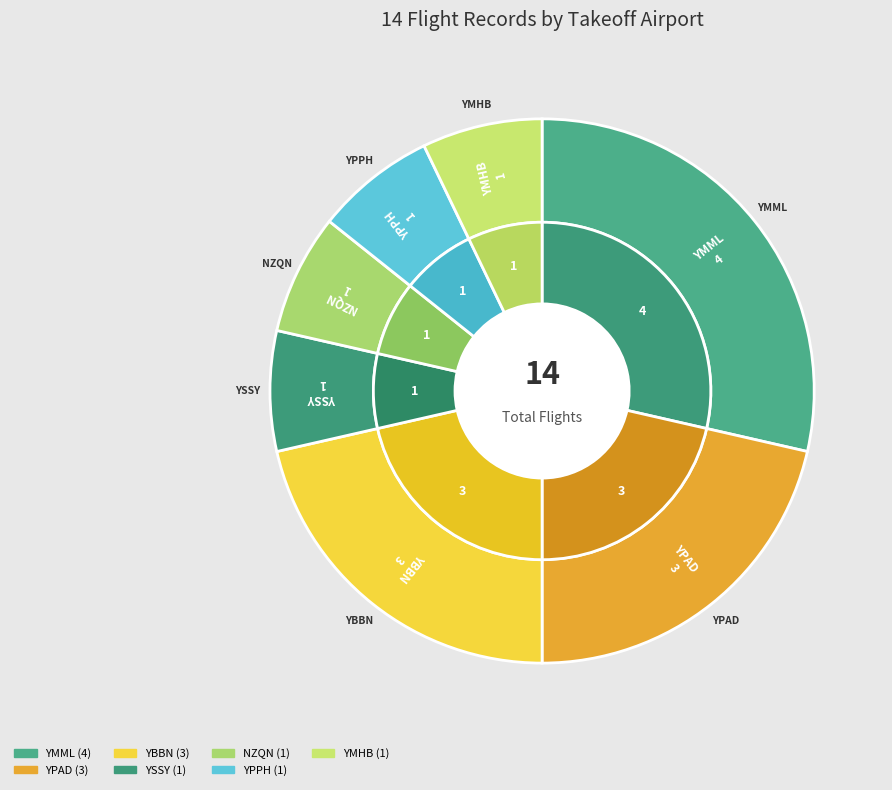

Is it true that YBBN is 39% of the pie?

False